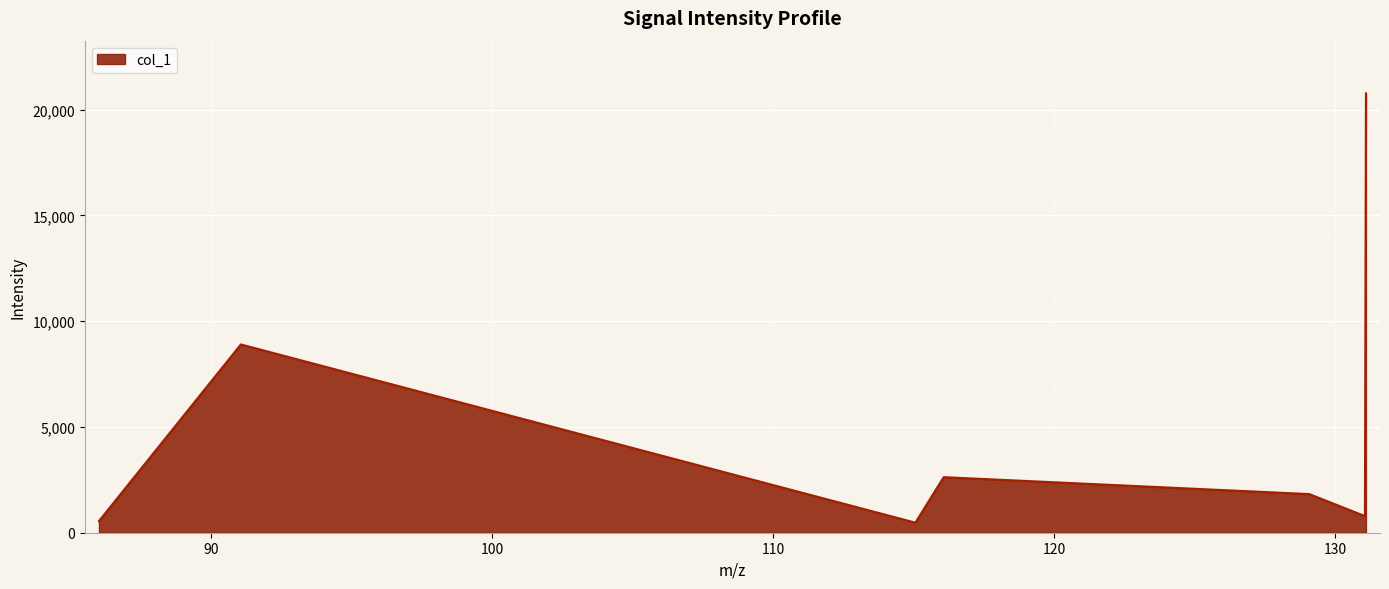

How many values are below 1826?

3